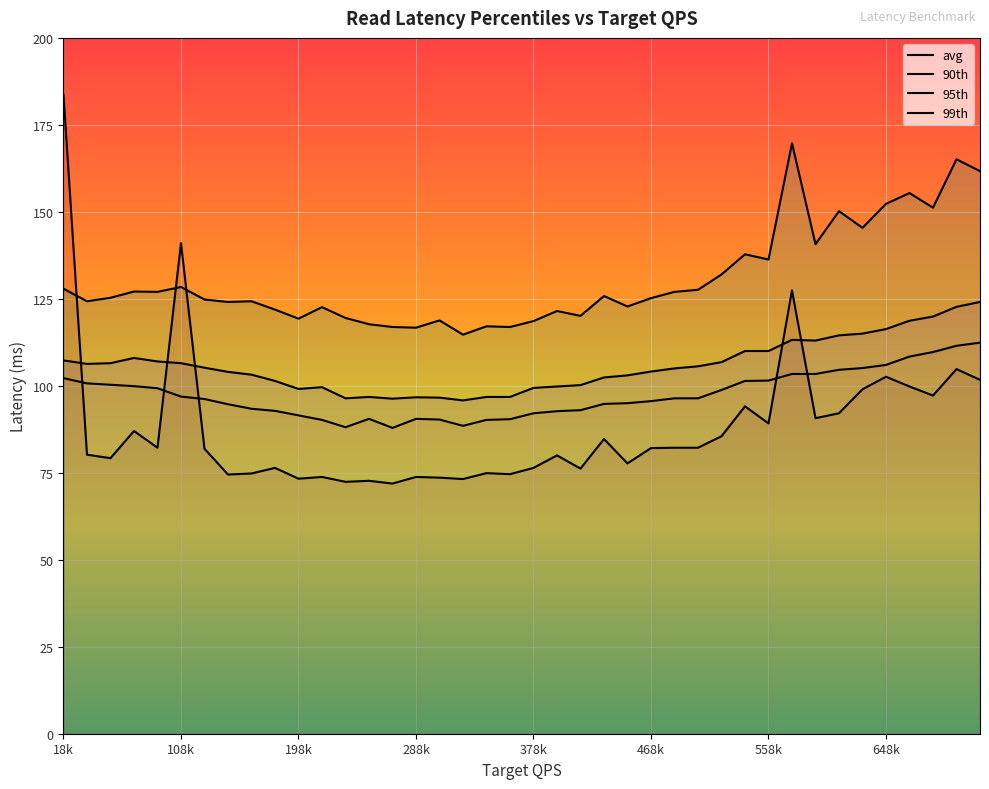

Is it true that avg equals 101.7 at 720000?

True